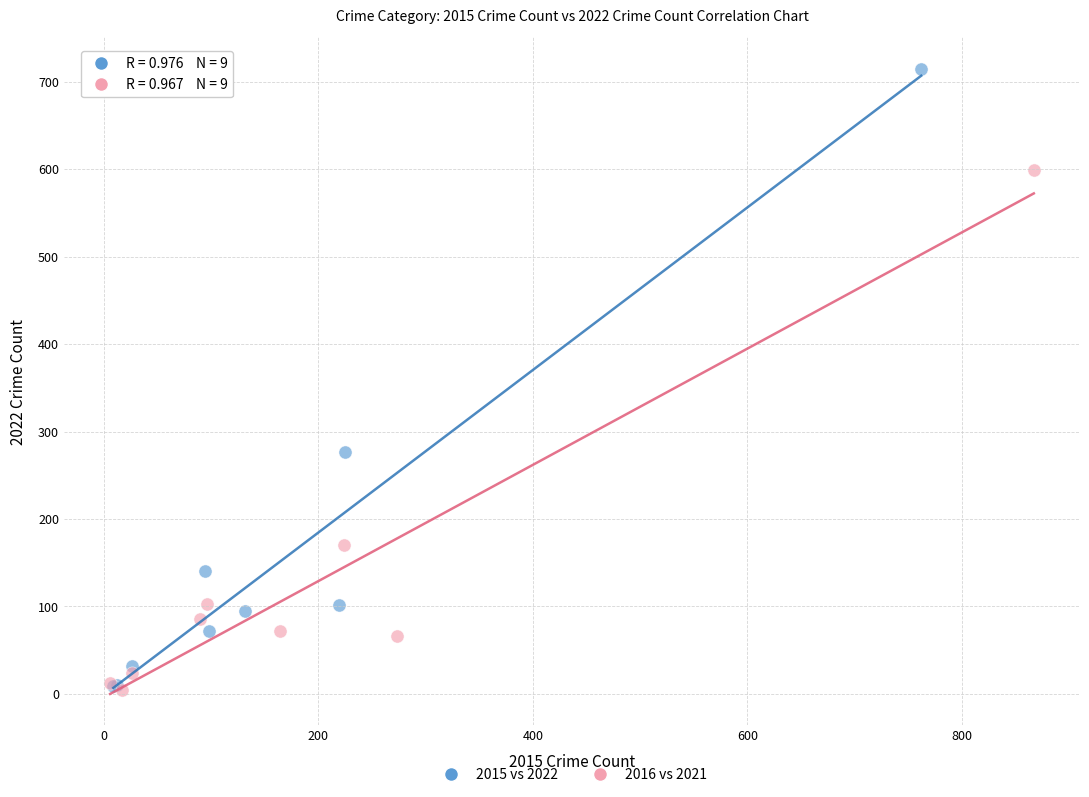

What are all the series names shown in the legend?

2015 vs 2022, 2016 vs 2021